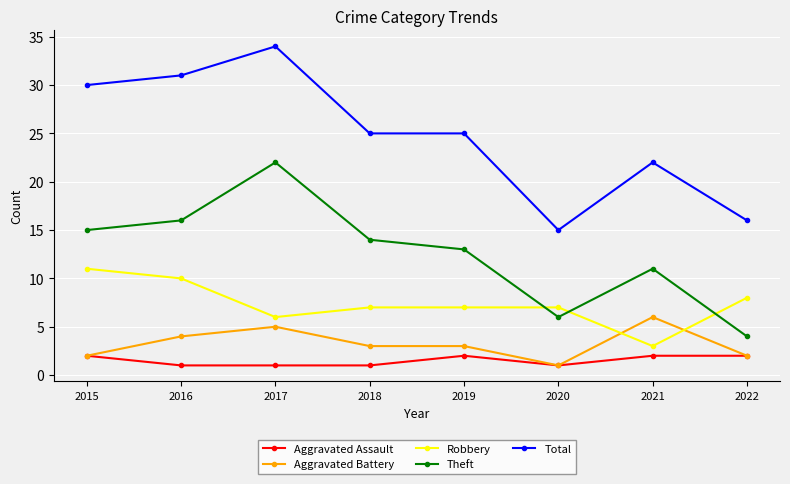

Which series changed the most between 2020 and 2021?

Total